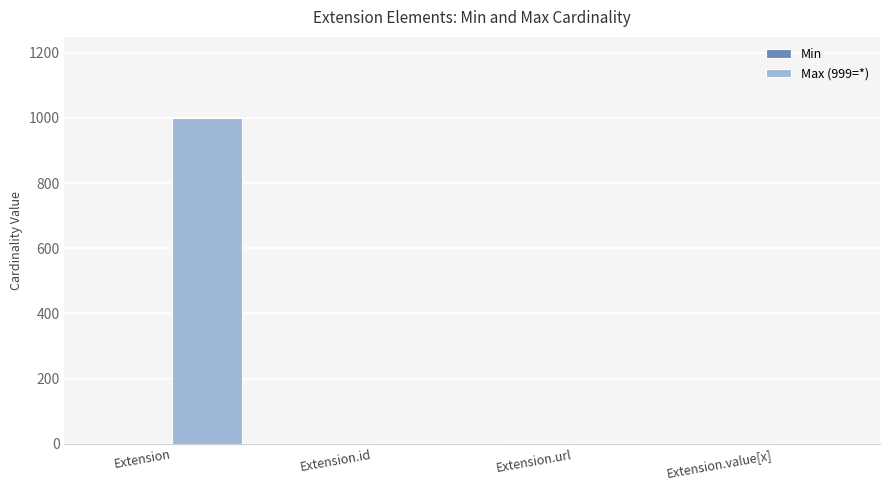

At which category is the sum across all series the highest?

Extension